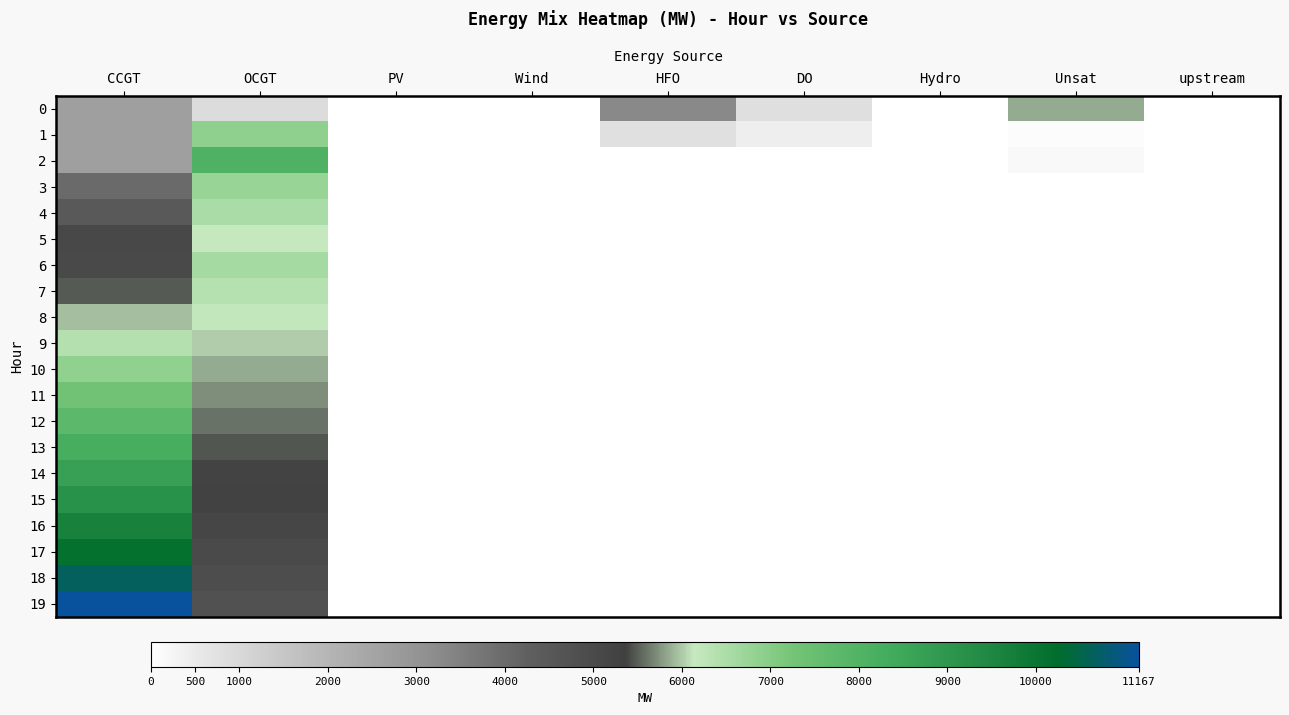

At which category is the sum across all series the highest?

CCGT